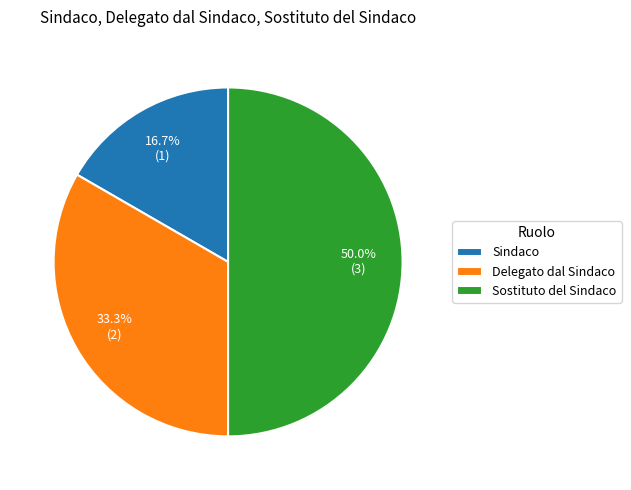

To the nearest percent, what is the average slice percentage?

33%